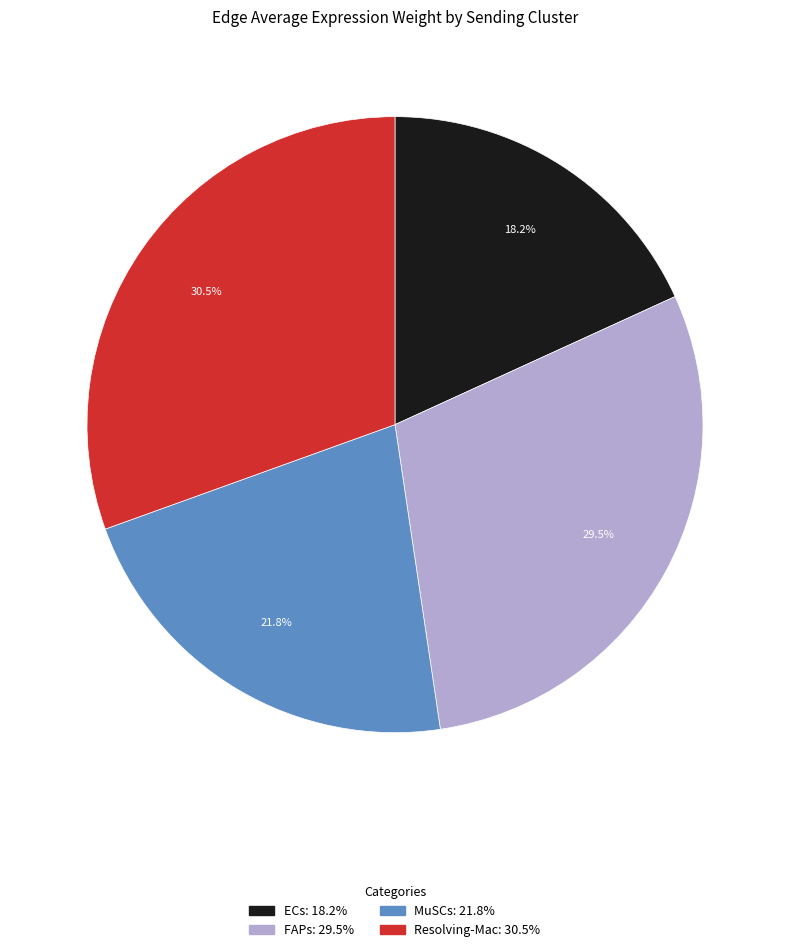

Which slice is the smallest?

ECs